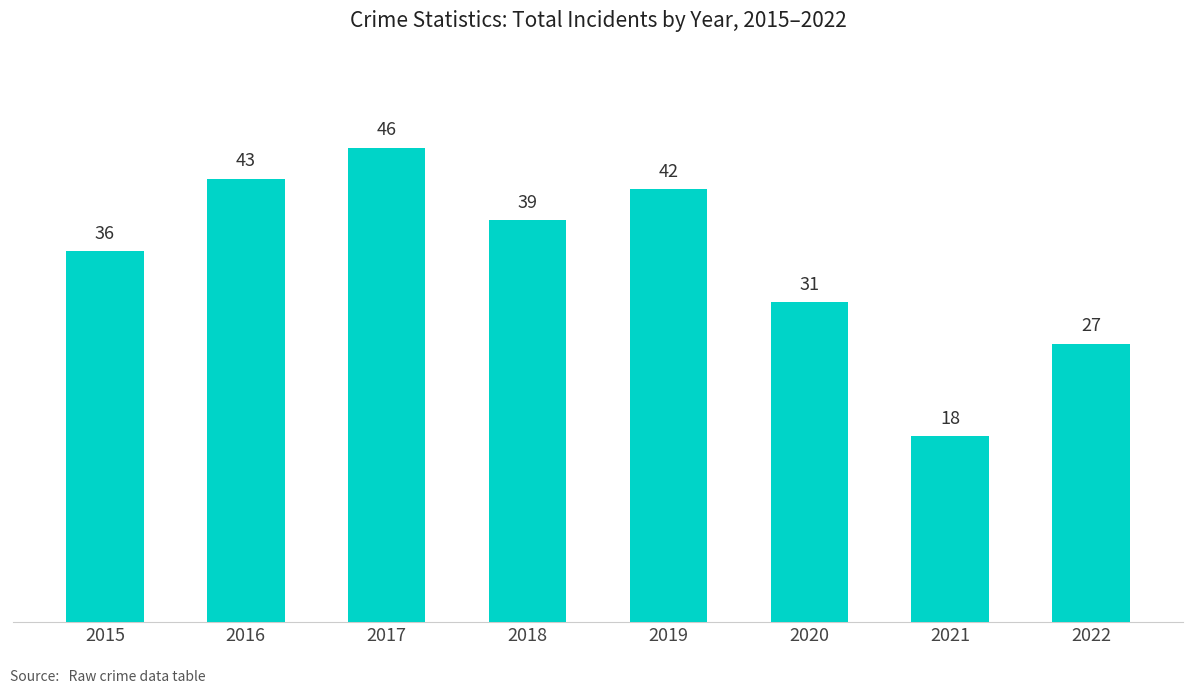

The value at 2017 is 10. True or false?

False